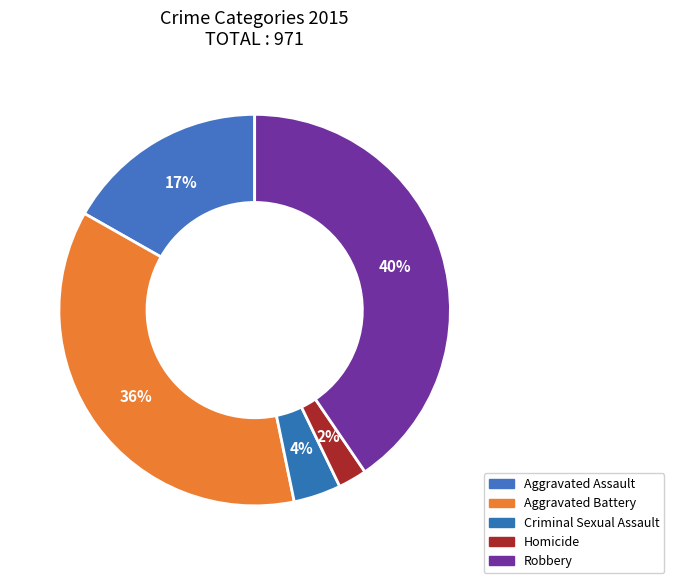

To the nearest percent, what is the combined percentage of Criminal Sexual Assault and Aggravated Assault?

21%